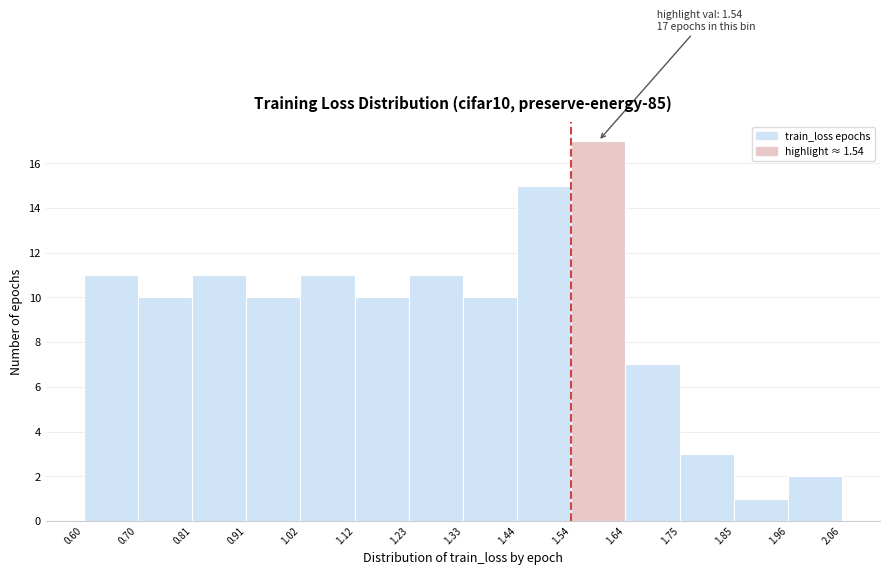

Over which range of the x-axis is the bar tallest?

1.54 to 1.64